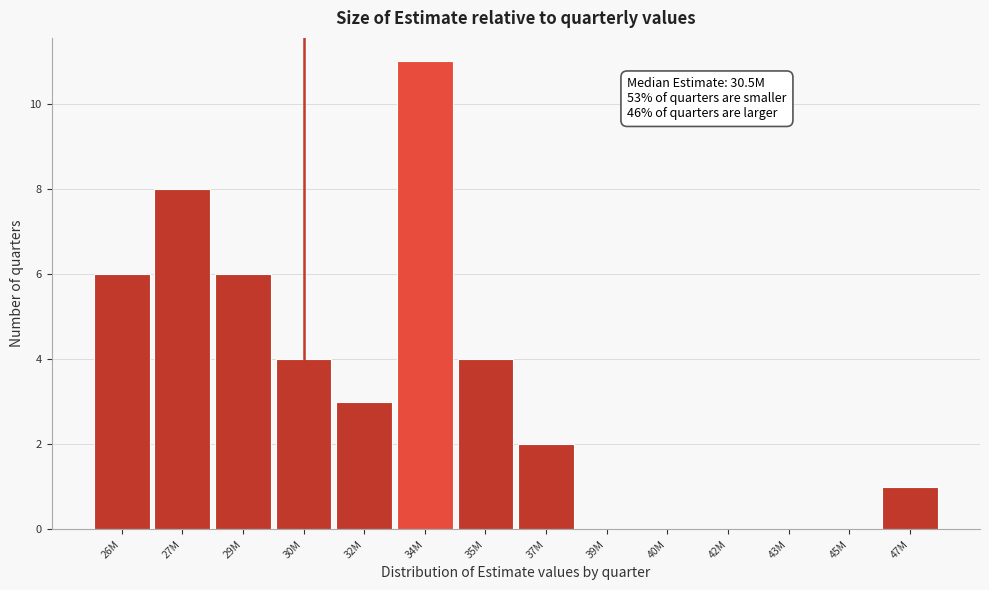

Reading left to right, list all the values displayed in this chart.

26M=6	27M=8	29M=6	30M=4	32M=3	34M=11	35M=4	37M=2	39M=0	40M=0	42M=0	43M=0	45M=0	47M=1